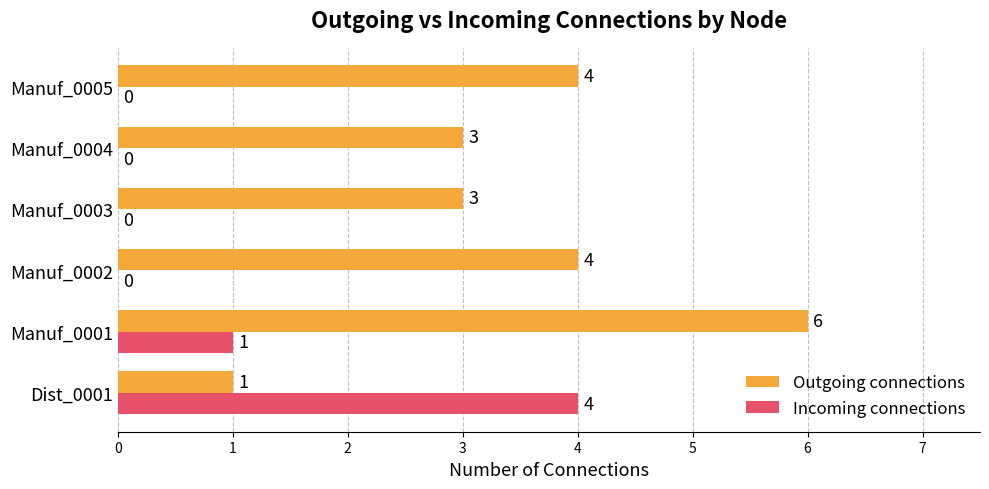

How many data points in Incoming connections are above 0?

2